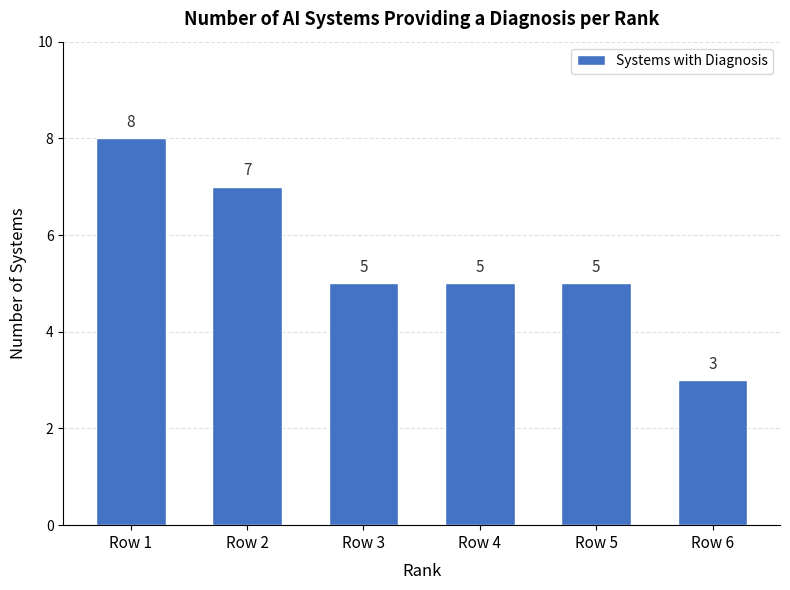

How many distinct data groups are displayed?

1